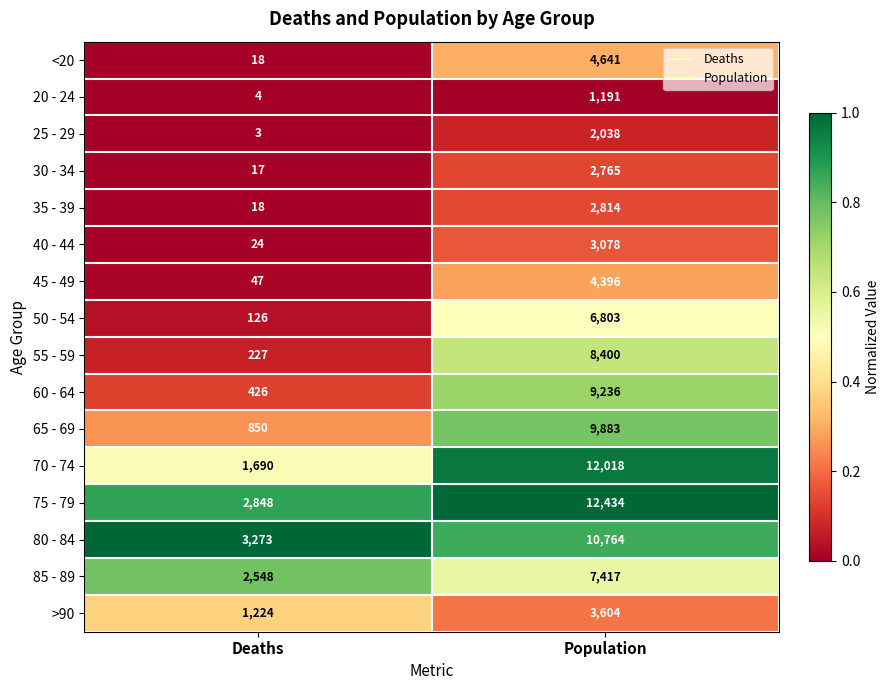

What is the difference between the maximum and minimum values in the 85 - 89 series?

4869